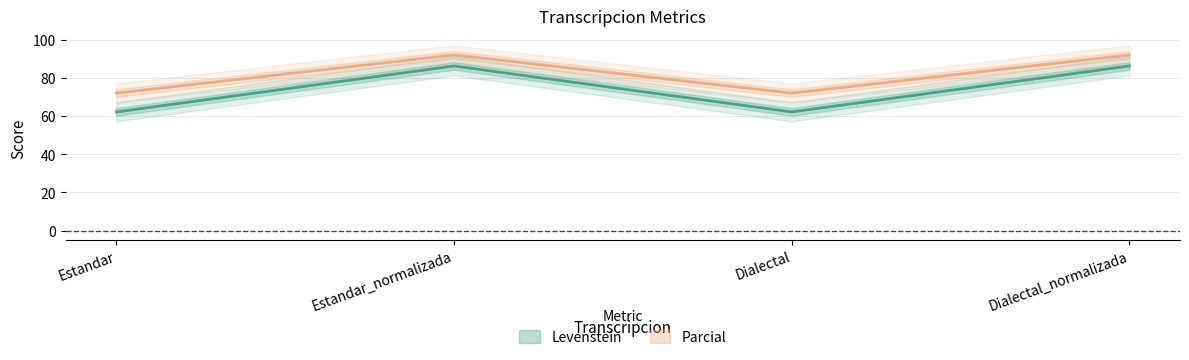

Which series has the widest spread of values?

Levenstein